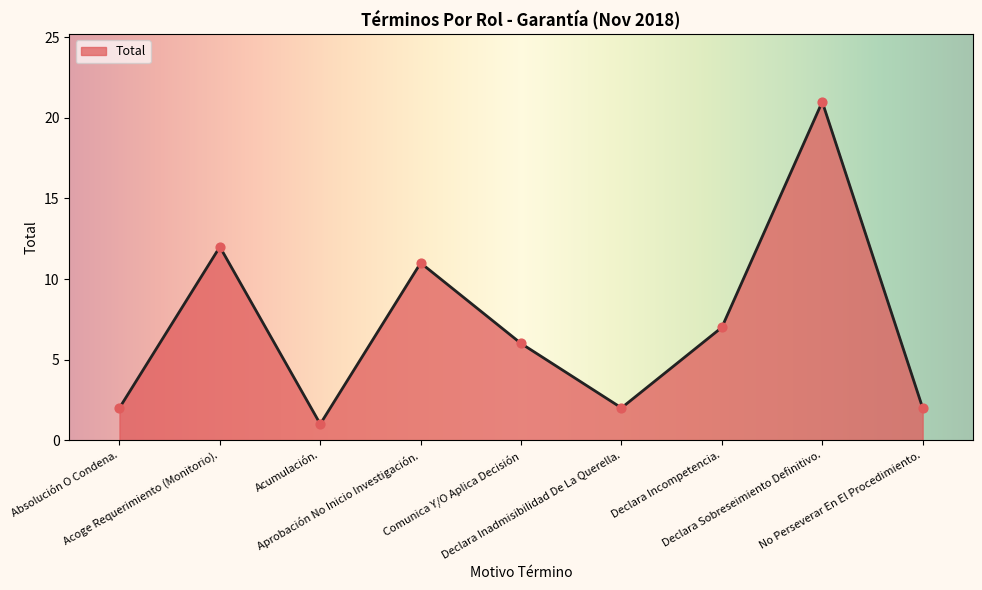

Between Comunica Y/O Aplica Decisión and Acumulación., which is larger?

Comunica Y/O Aplica Decisión